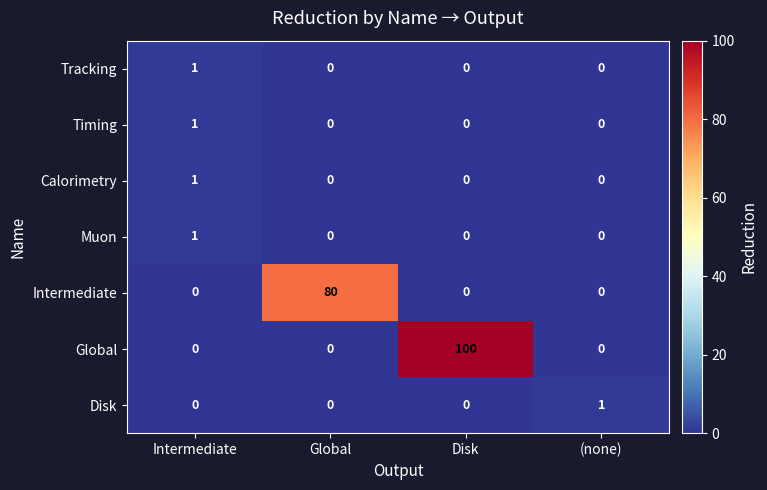

What is the difference between the maximum and minimum values in the Global series?

100